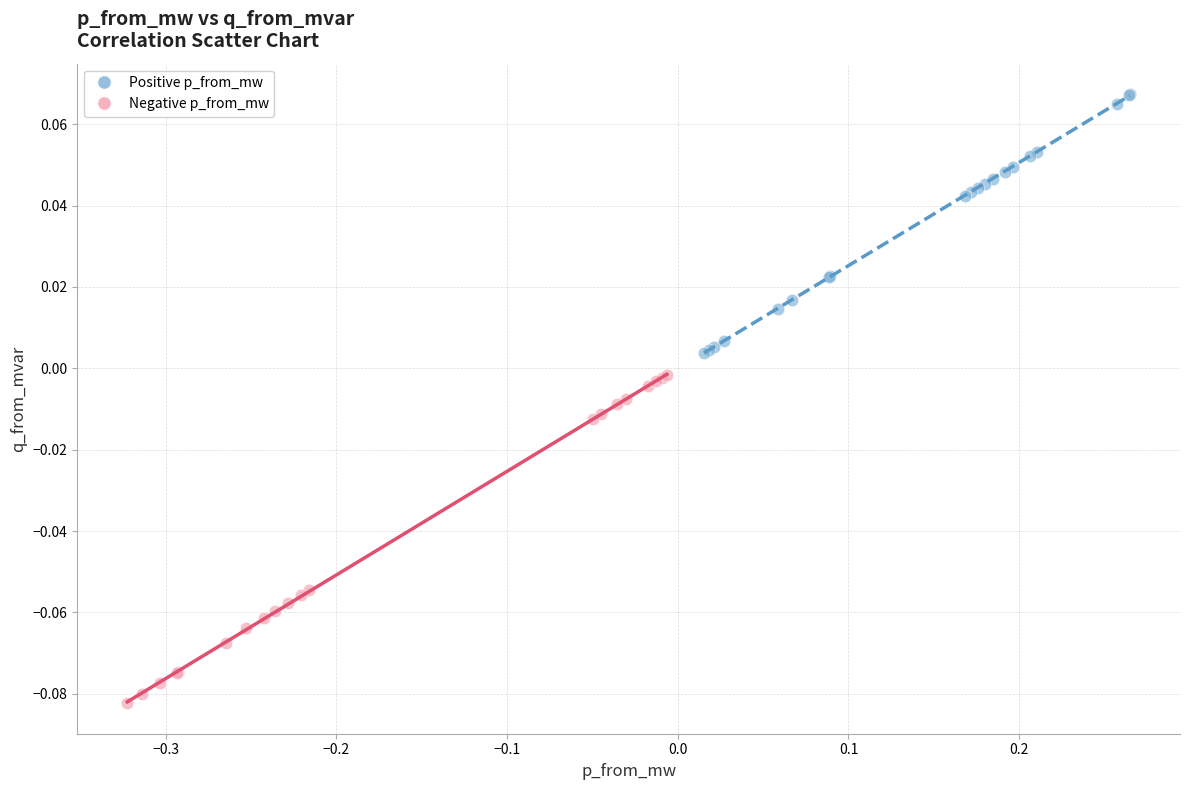

Which series reaches the minimum Y coordinate?

Negative p_from_mw